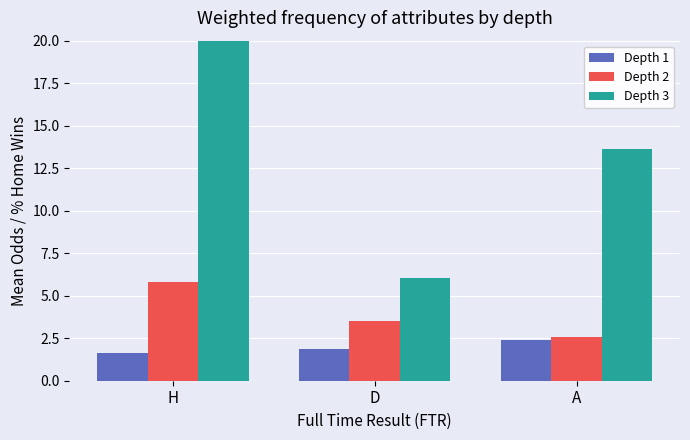

What is the label of the 2nd bar from the right?

D